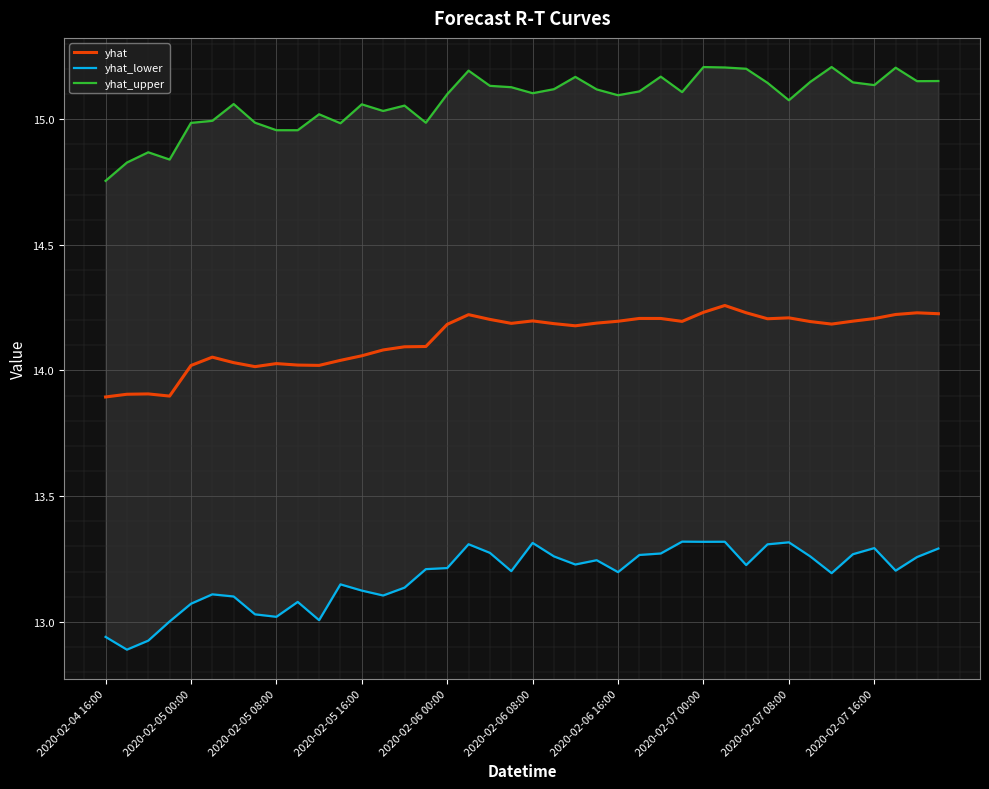

True or false: yhat has a value of 13.9 at 2020-02-04 16:00.

True